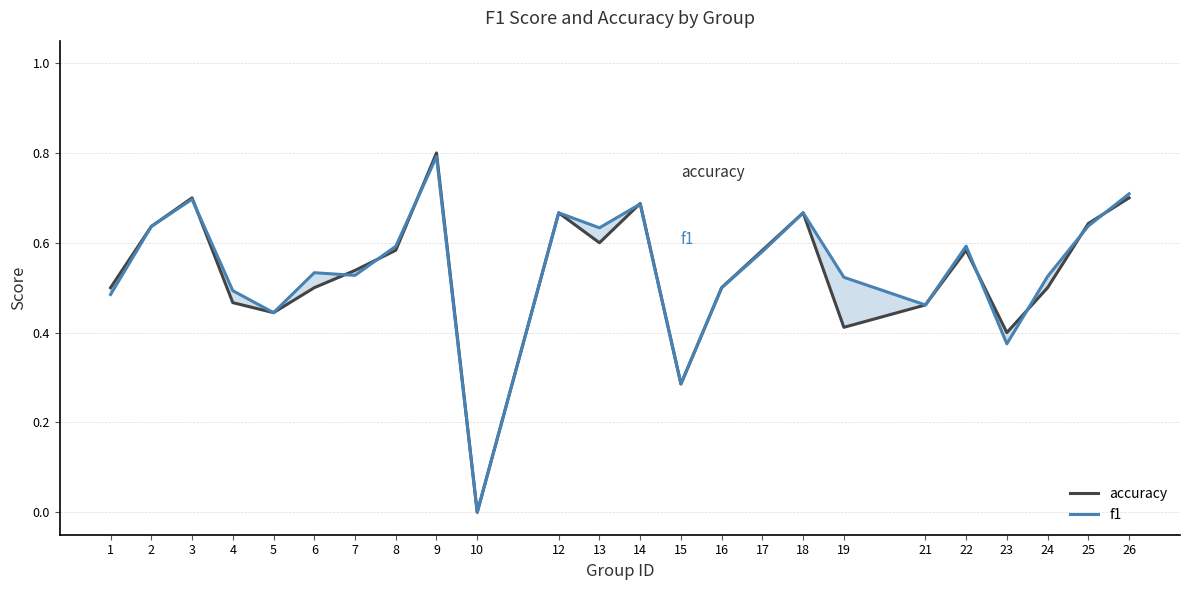

In f1, how many points are lower than both neighbors (excluding endpoints)?

7